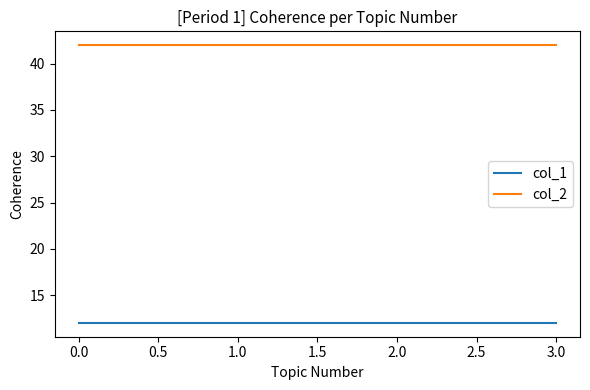

True or false: col_1 and col_2 cross at least once.

False